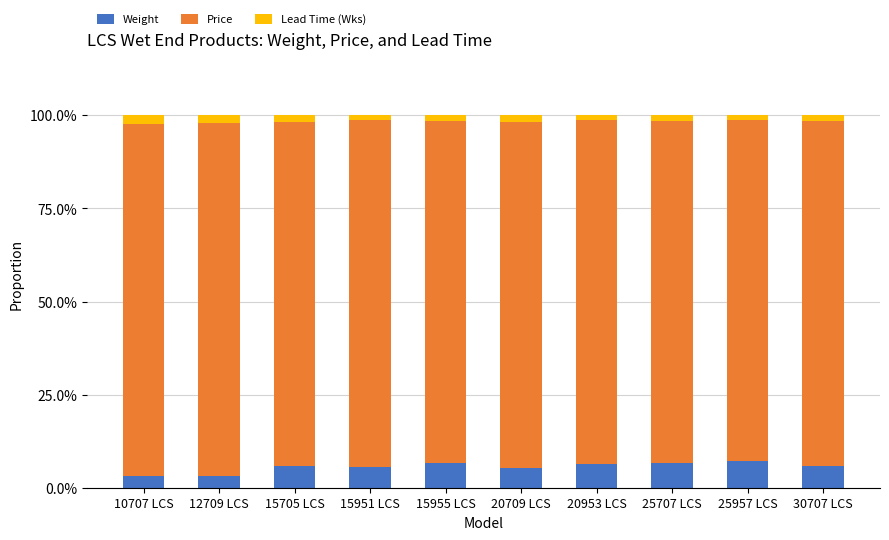

What is the sum of the Price values at 25957 LCS and 30707 LCS?

1.8